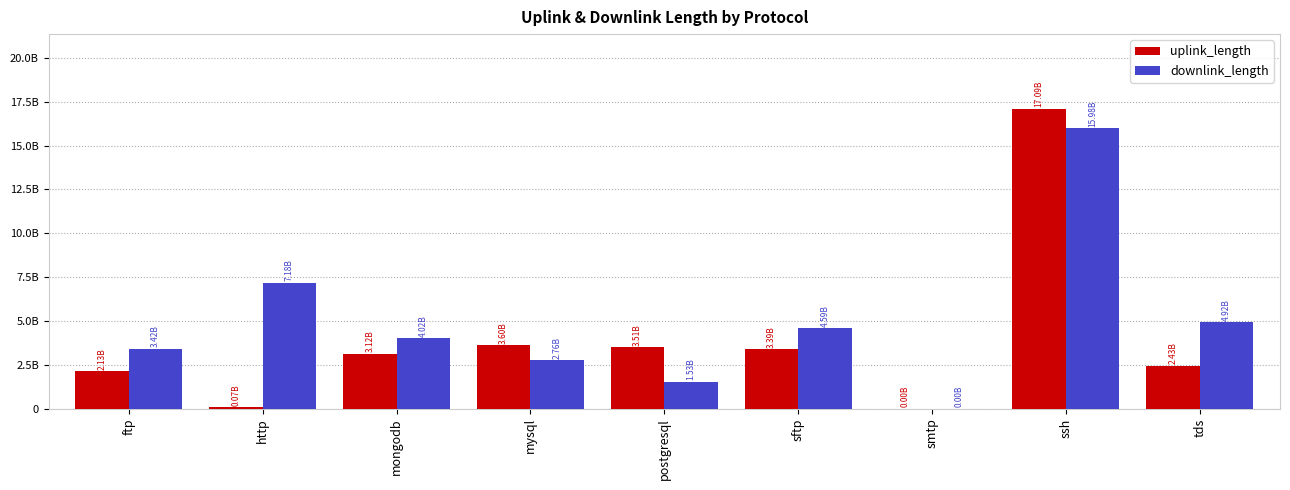

What is the value of the uplink_length bar at the 5th from the left?

3510275483